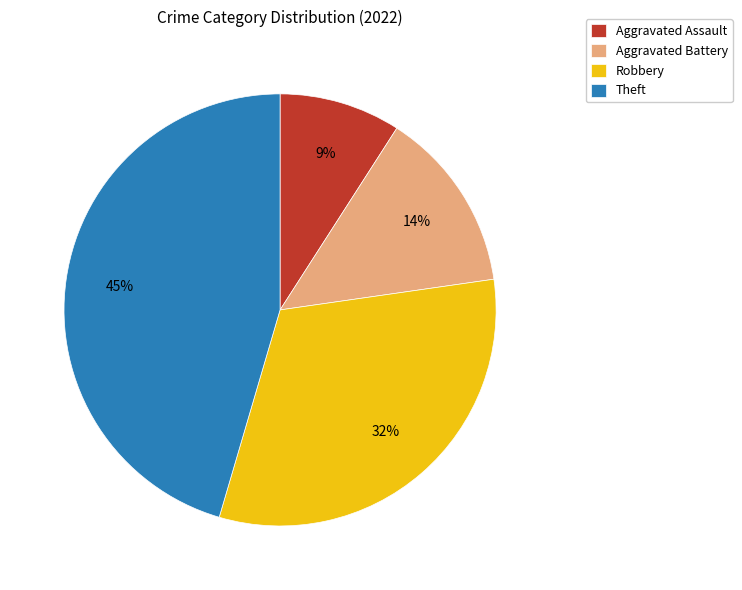

To the nearest percent, what portion does Theft represent?

45%